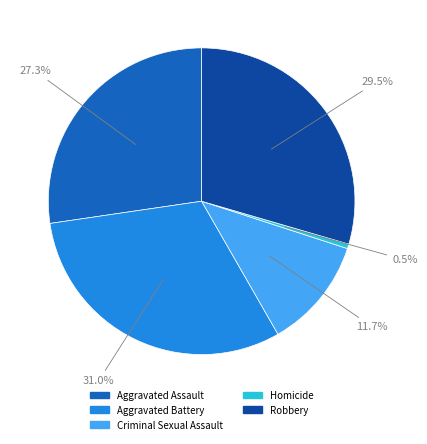

How many segments does this pie chart have?

5